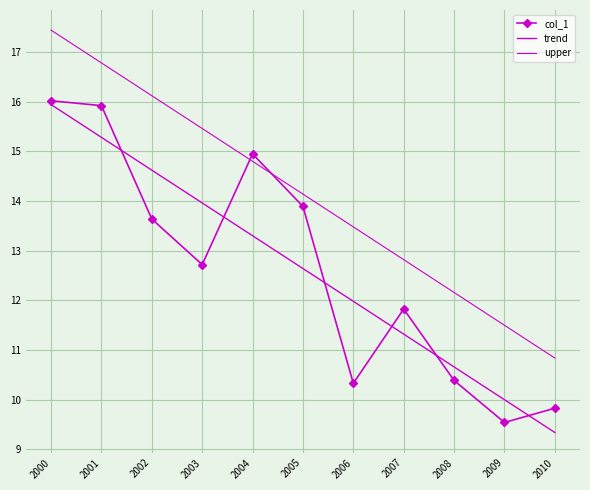

At how many categories does at least one series exceed 14?

6